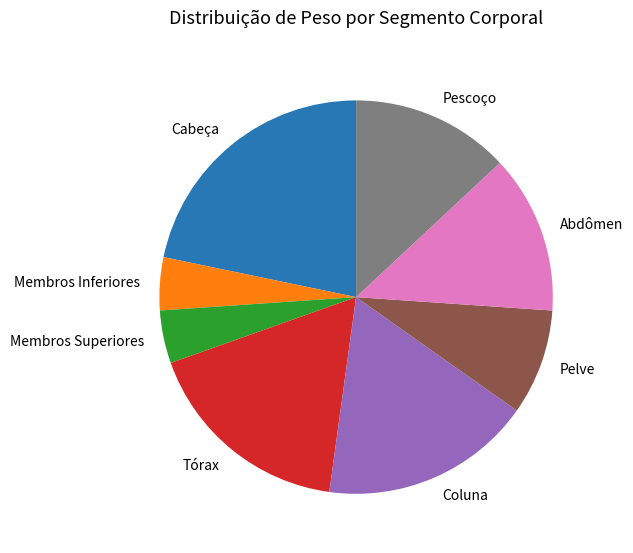

What is the largest slice in the pie chart?

Cabeça